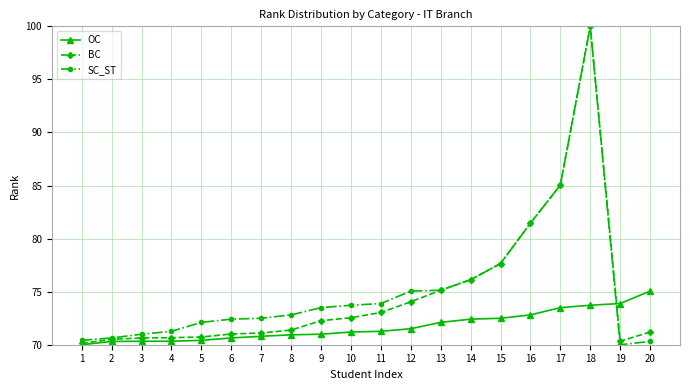

At which label does SC_ST reach its peak?

18